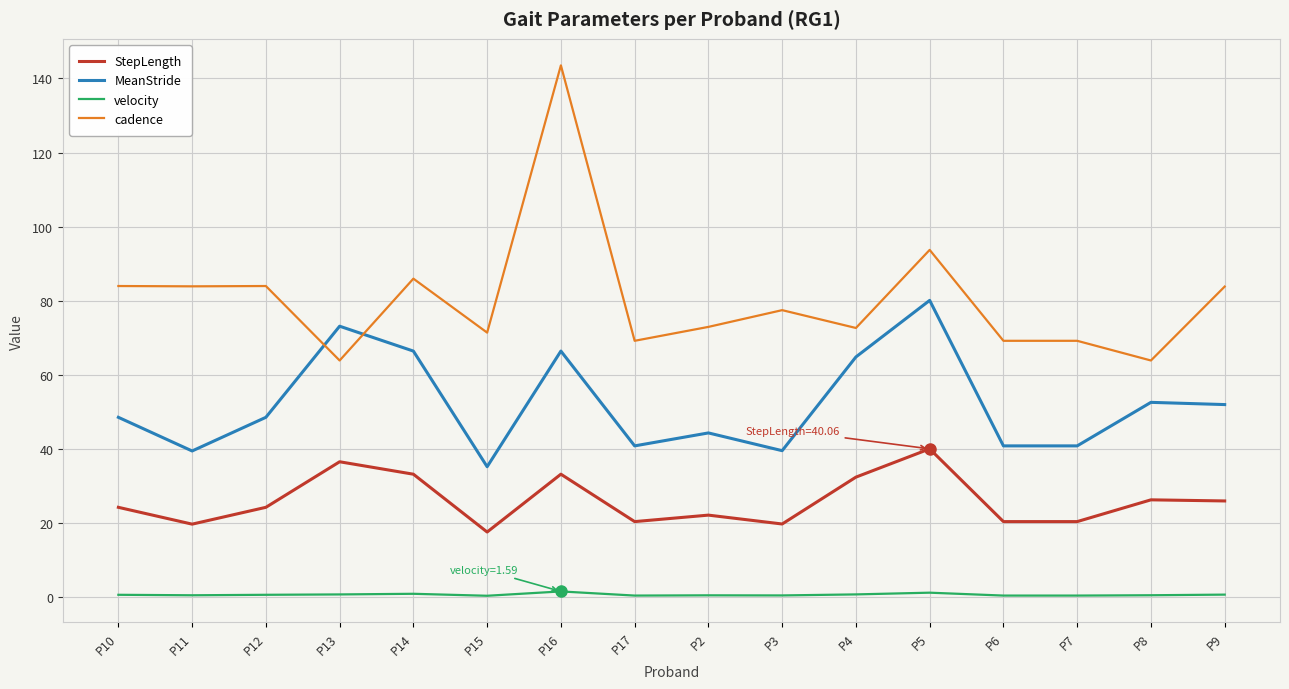

True or false: velocity and MeanStride intersect in this chart.

False